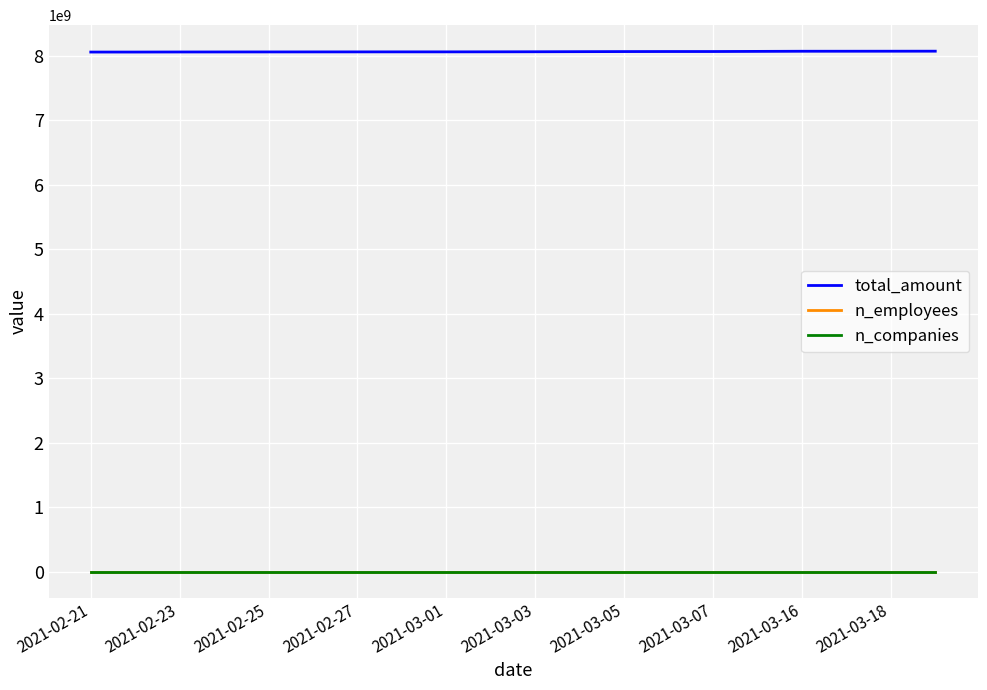

Which series has the largest total across all categories?

total_amount